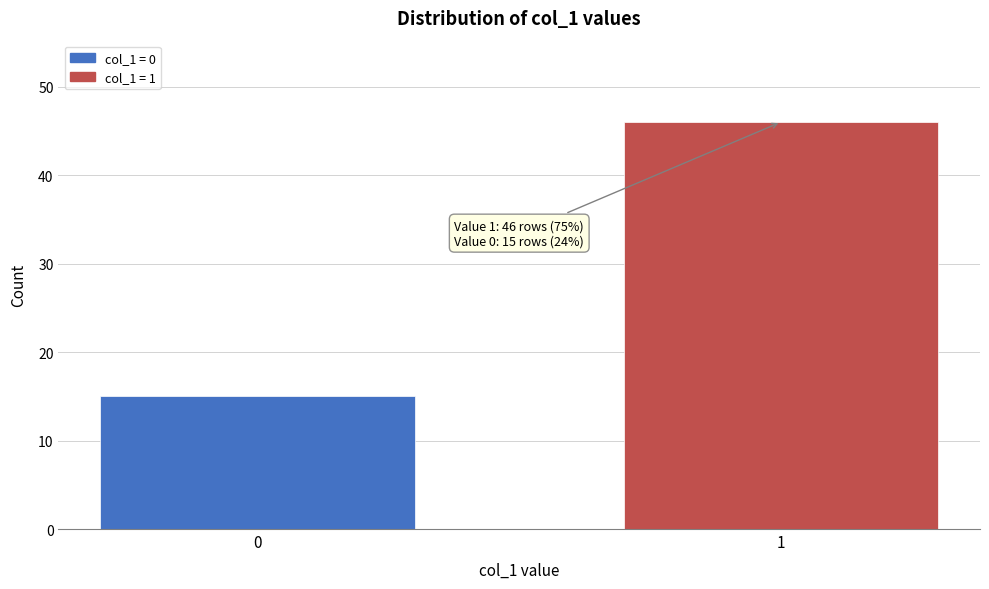

Reading right to left, extract all data points from this chart.

46	15